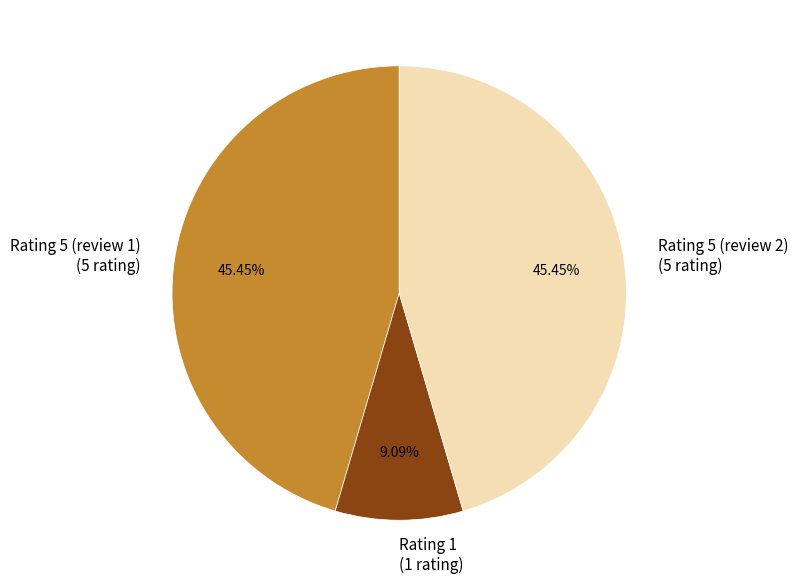

To the nearest percent, what percentage of the pie is Rating 5 (review 1)?

45%